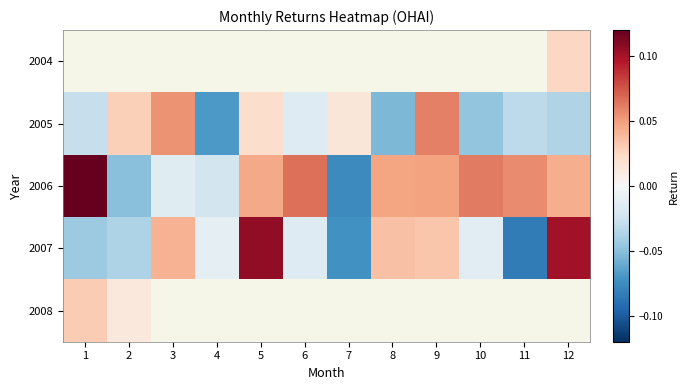

Which category has the highest value across all series?

1